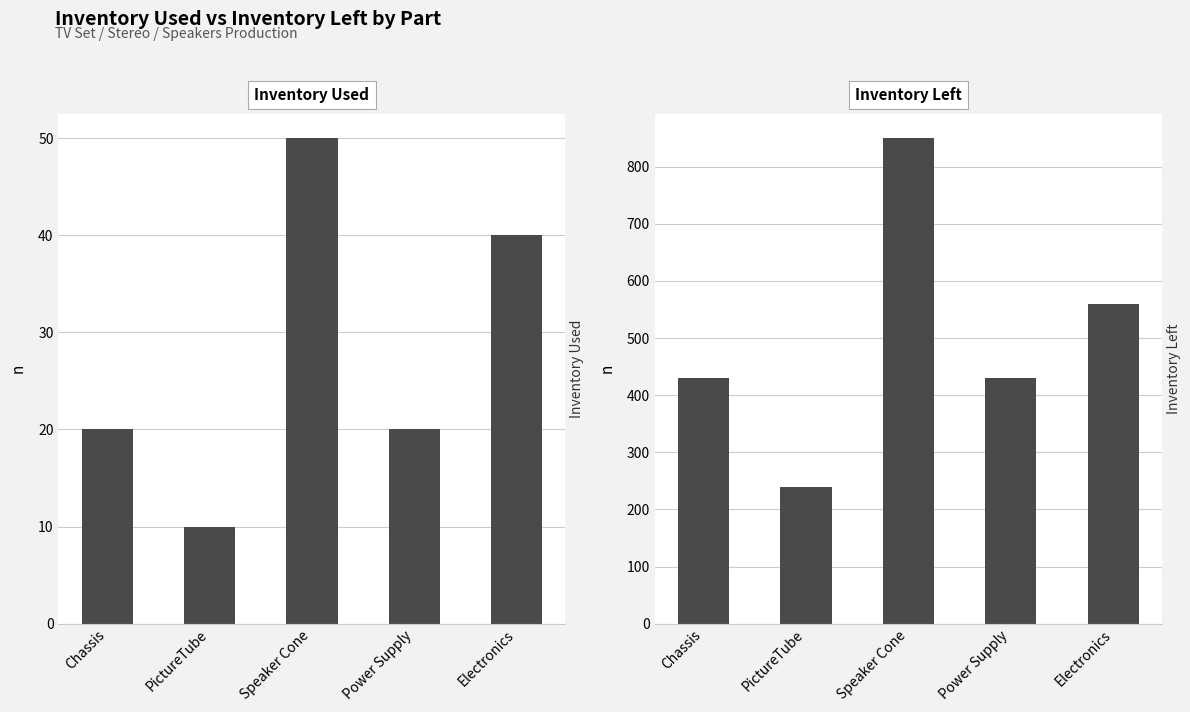

At which category does the chart reach its peak across all series?

Speaker Cone